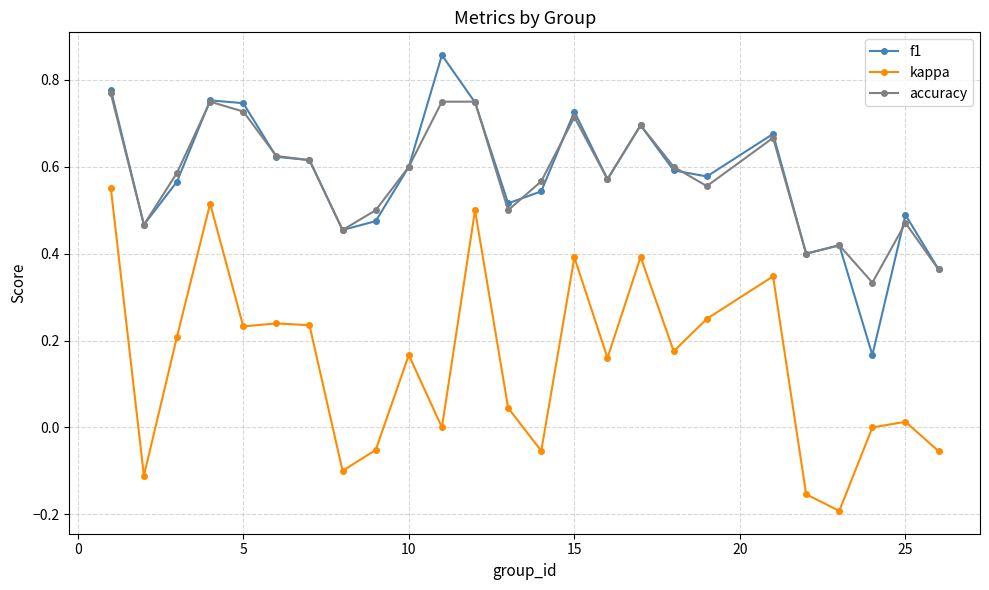

Rank the series by their maximum value, from lowest to highest.

kappa, accuracy, f1